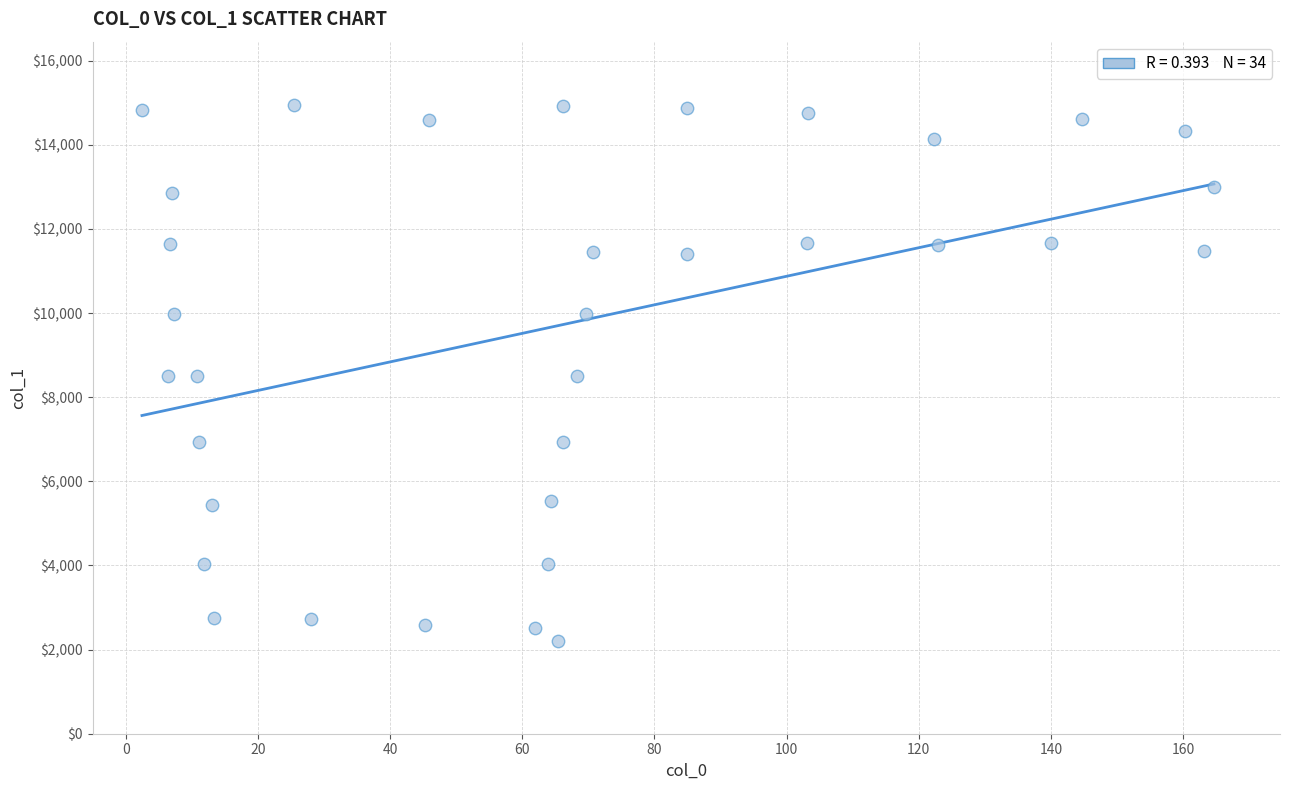

What is the range of X values (max minus min)?

162.2